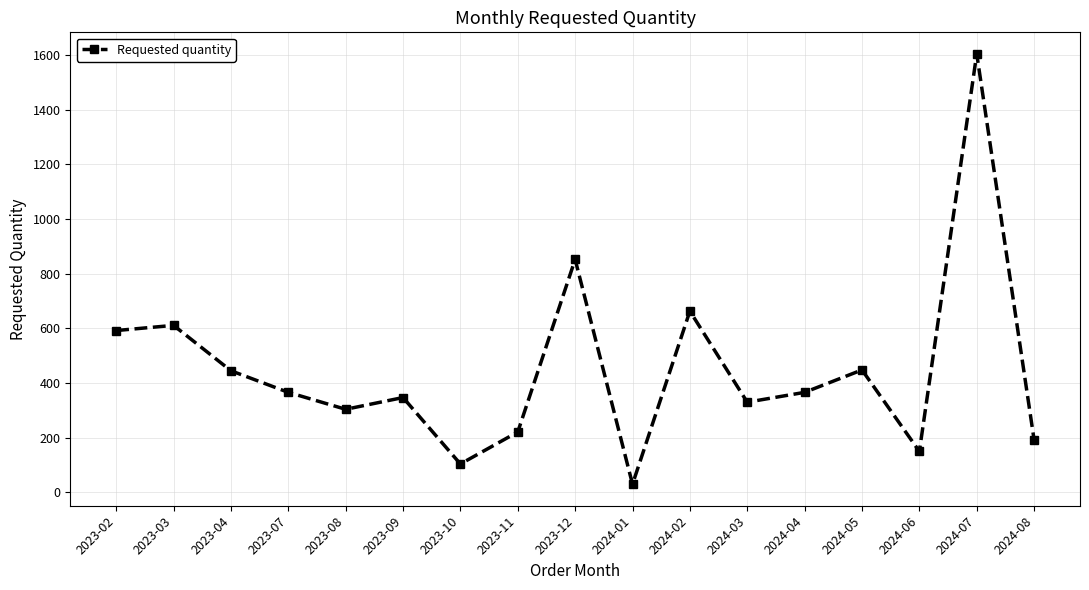

What is the change in value from 2023-03 to 2023-12?

+241